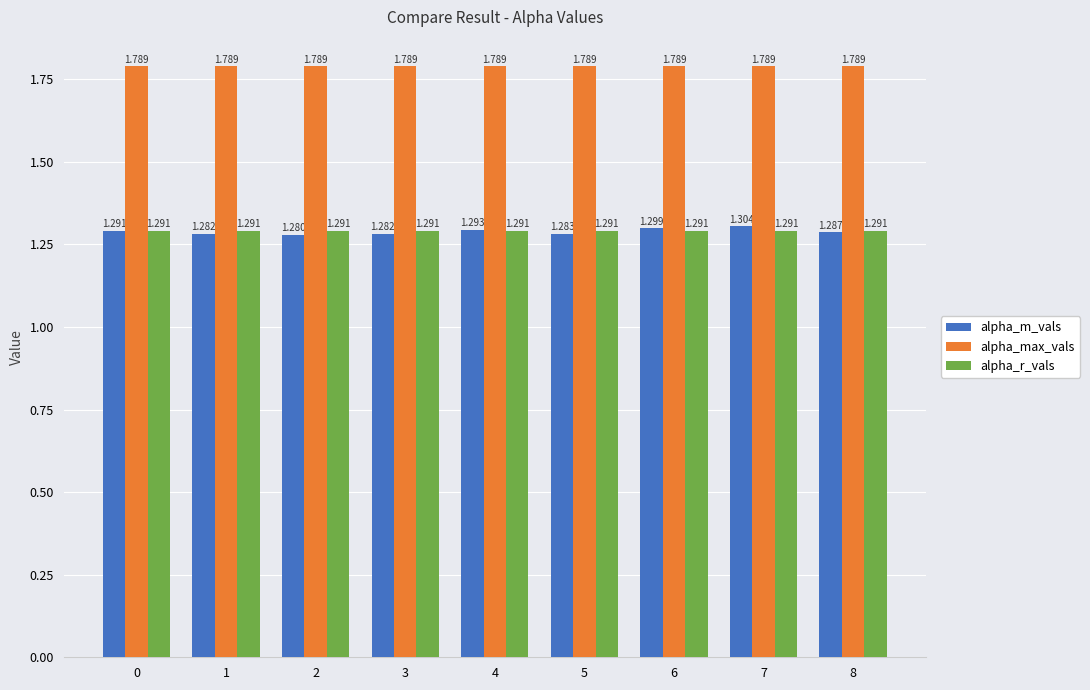

Which series has the widest spread of values?

alpha_m_vals